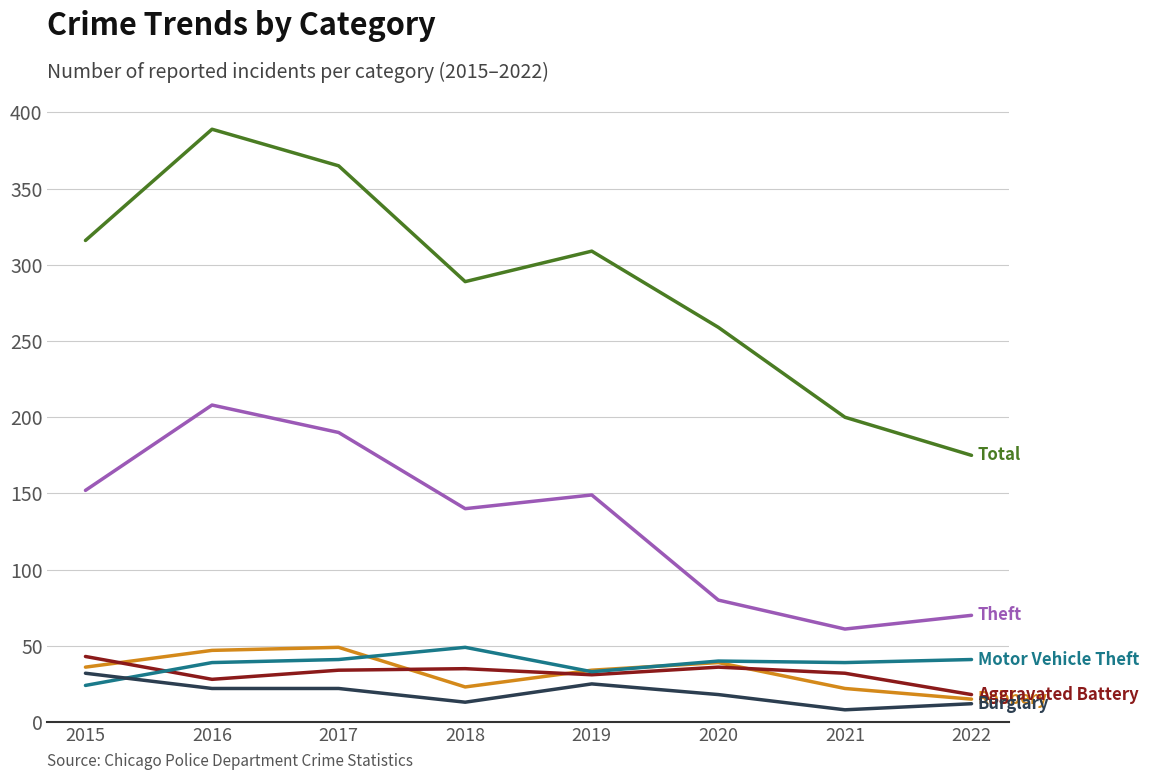

What is the spread (max minus min) of values at 2016?

367